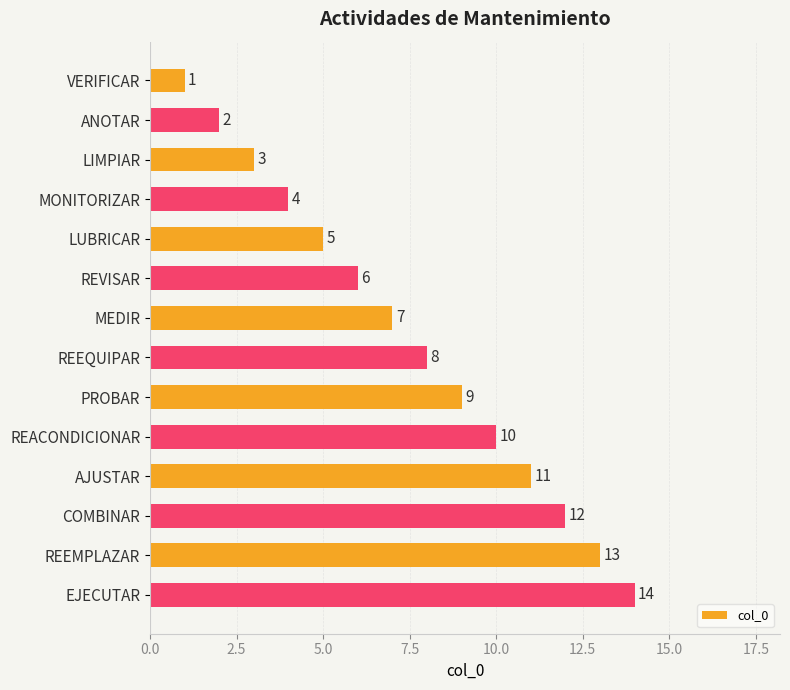

List the labels in order of value, smallest first.

VERIFICAR, ANOTAR, LIMPIAR, MONITORIZAR, LUBRICAR, REVISAR, MEDIR, REEQUIPAR, PROBAR, REACONDICIONAR, AJUSTAR, COMBINAR, REEMPLAZAR, EJECUTAR